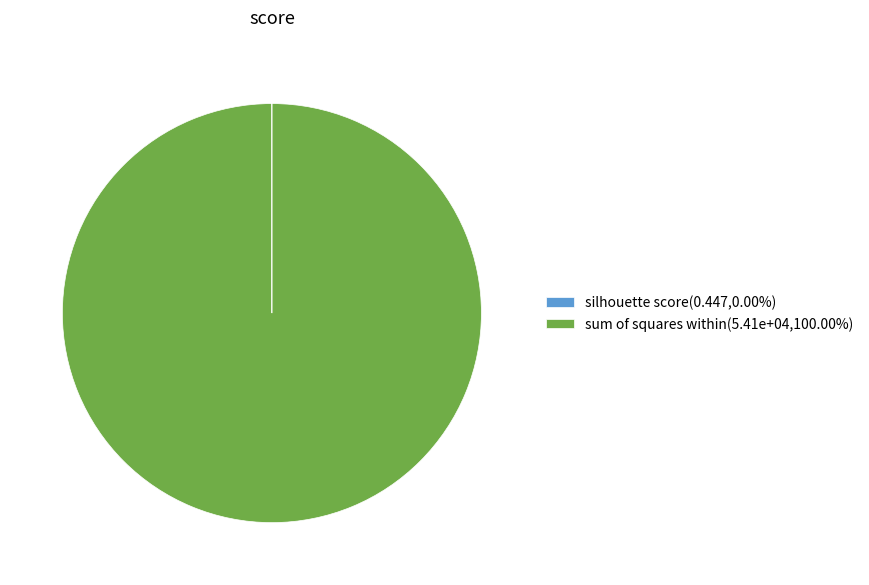

Does sum of squares within(5.41e+04,100.00%) represent more than half of the total?

Yes